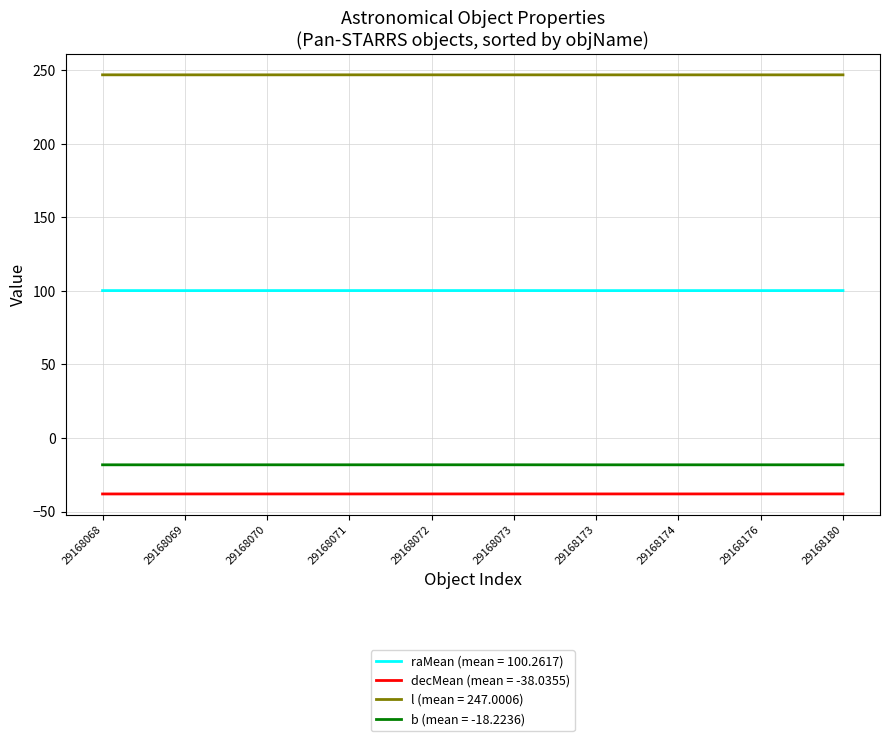

At 29168180, list the series in order from largest to smallest.

l (mean = 247.0006), raMean (mean = 100.2617), b (mean = -18.2236), decMean (mean = -38.0355)